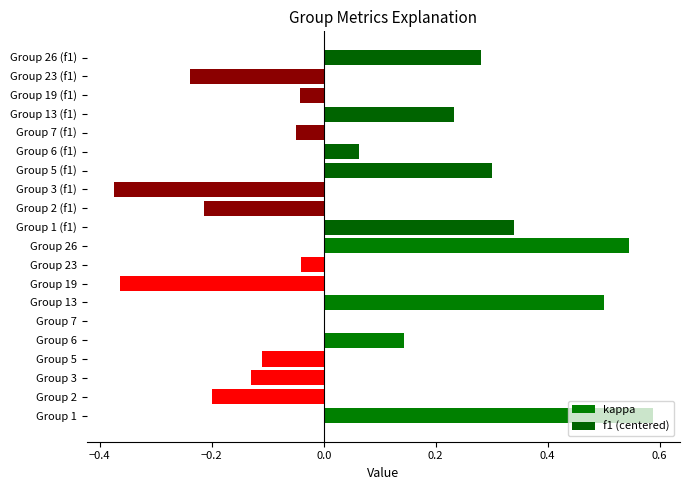

How many bars are there in total?

20